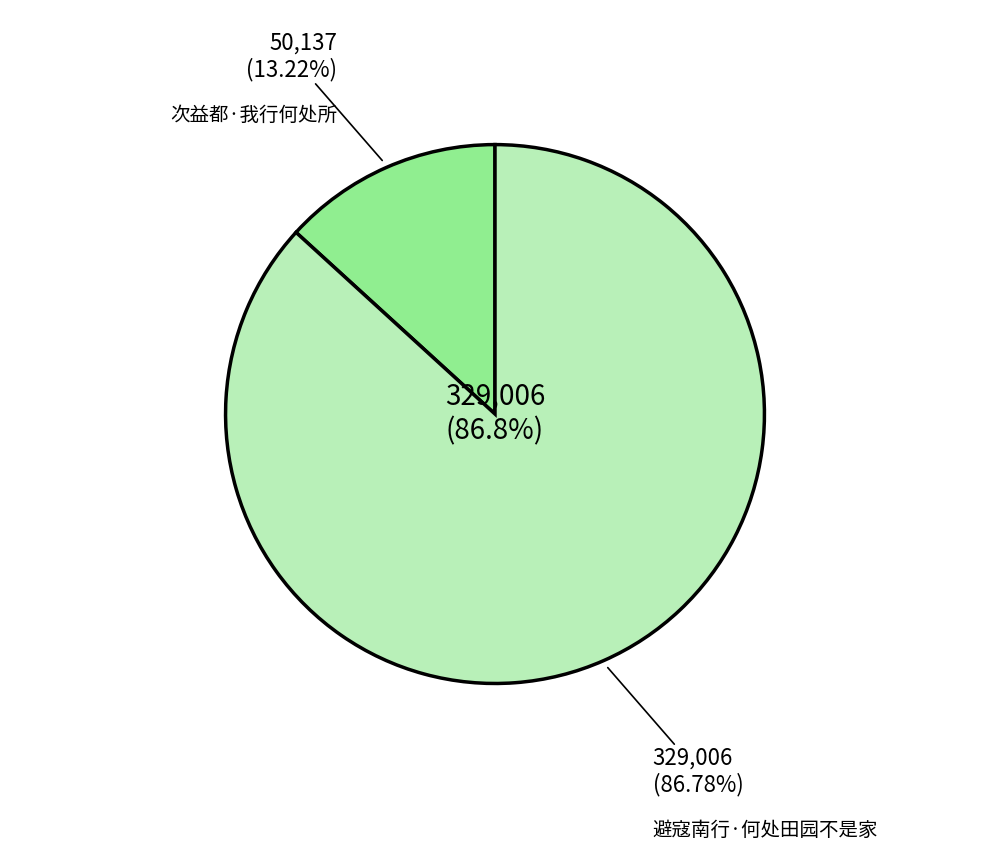

Which slice is the largest?

避寇南行·何处田园不是家